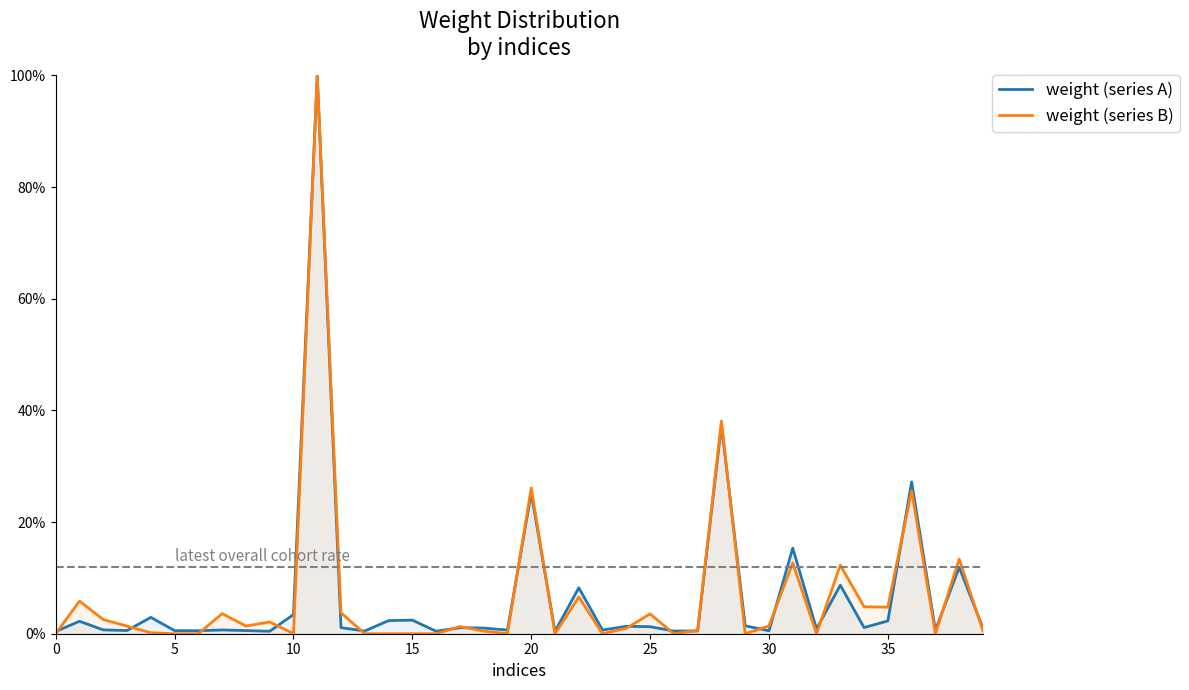

Which series has the largest total across all categories?

weight (series B)